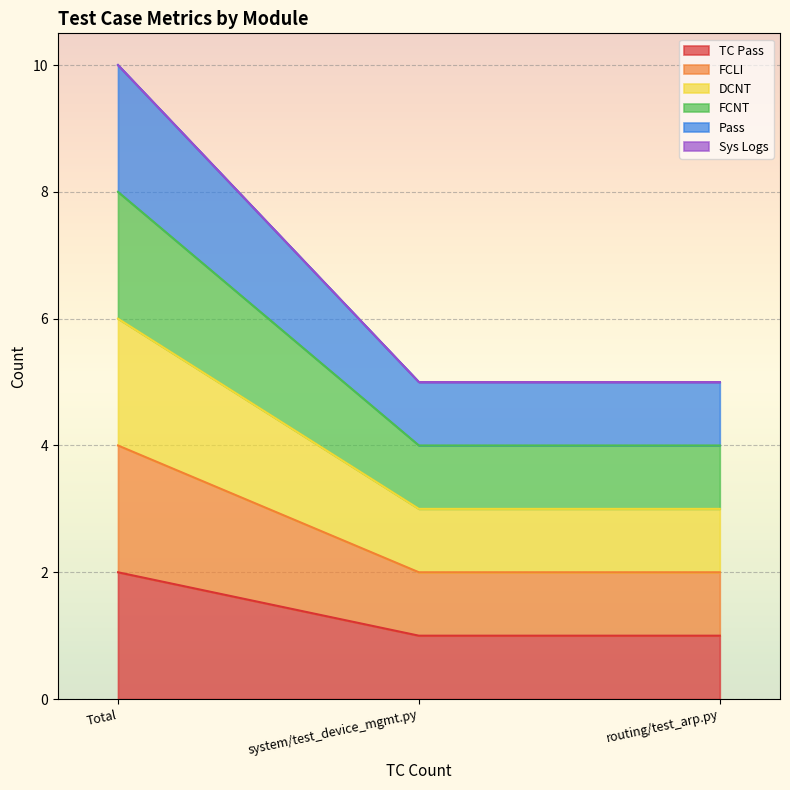

Which series changed the most between Total and system/test_device_mgmt.py?

TC Pass